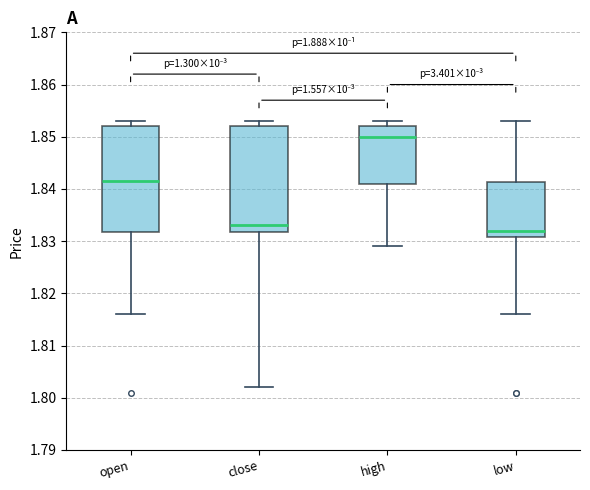

Which box's median line is the highest?

high